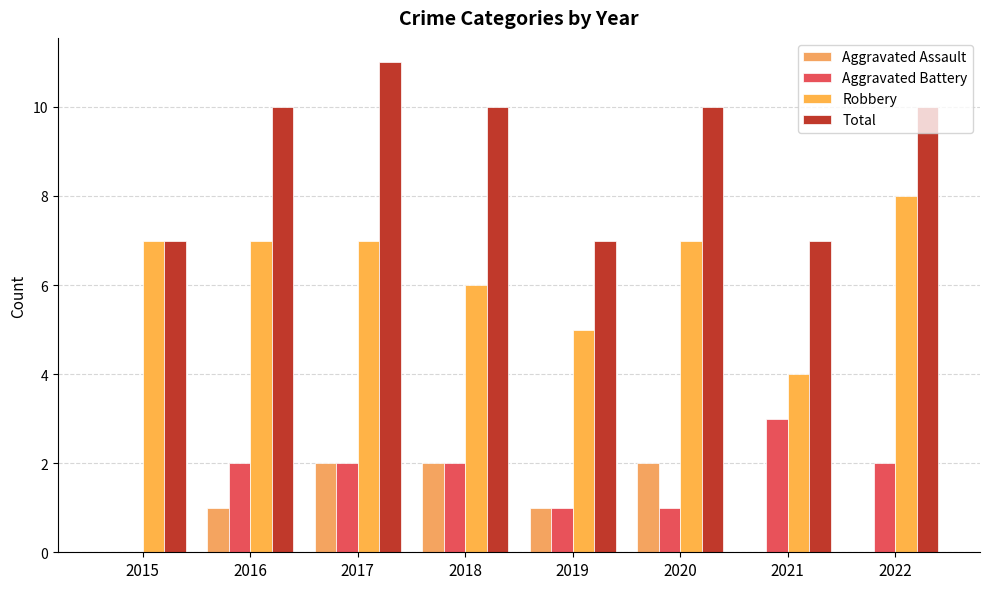

What is the value of the Aggravated Battery bar at the 6th from the left?

1